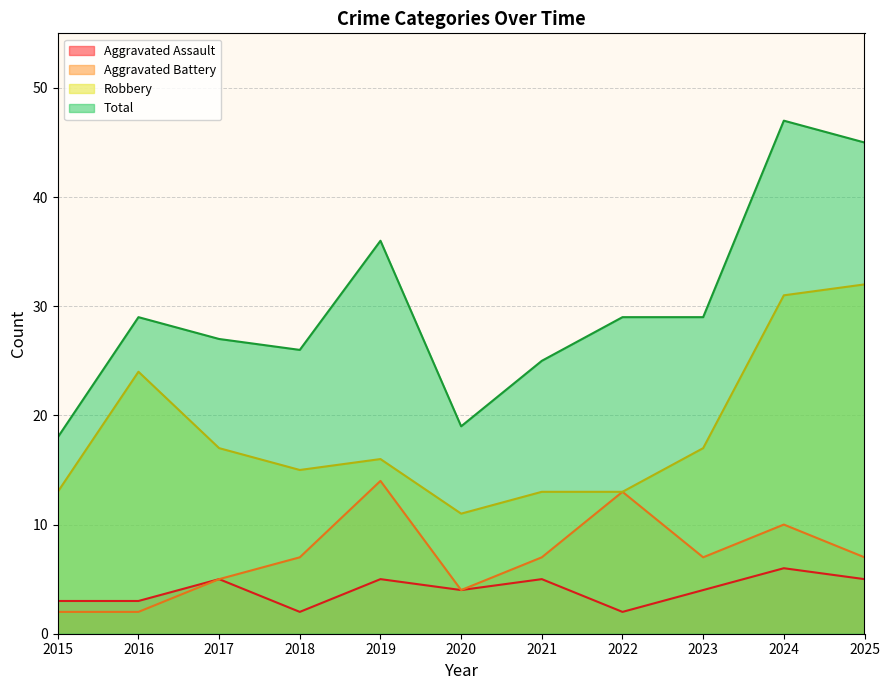

At which category does Aggravated Assault reach its first local valley?

2018